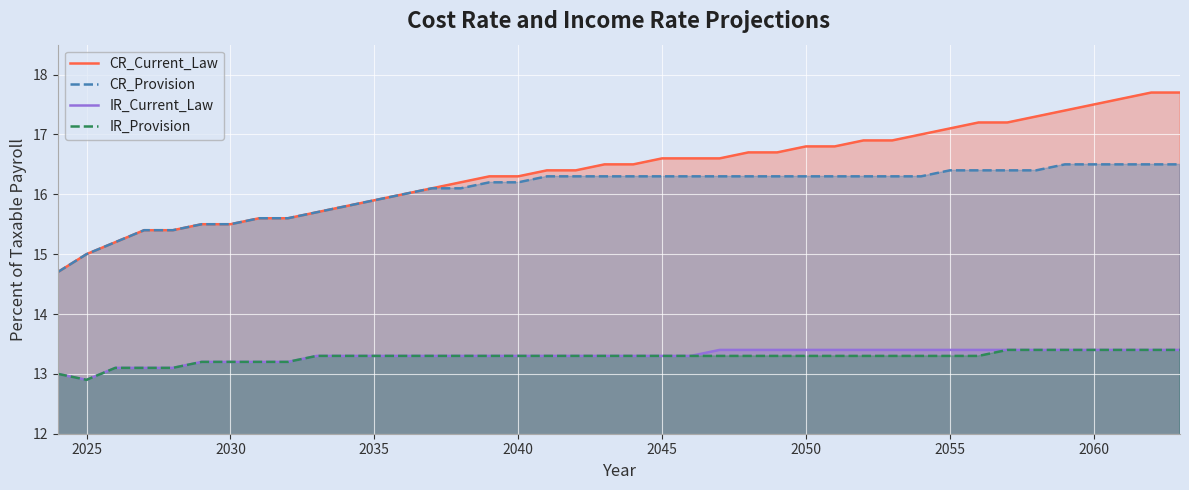

Which series has the widest spread of values?

CR_Current_Law